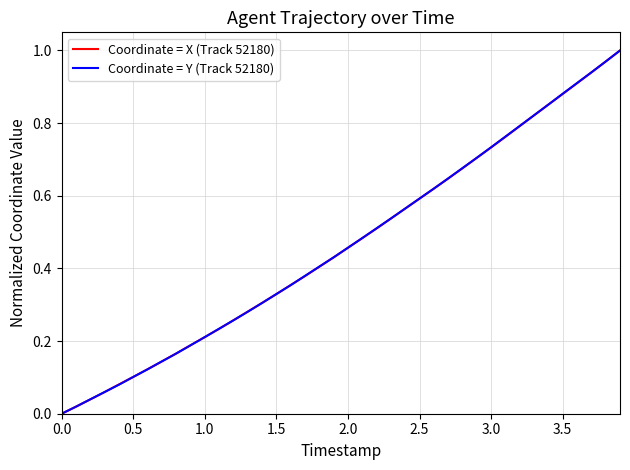

Is it true that Coordinate = X (Track 52180) equals -0.5 at 0.0?

False